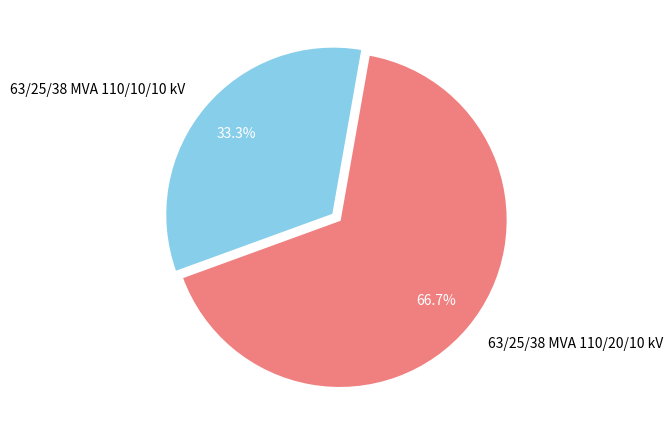

Is there a majority slice in this chart?

Yes